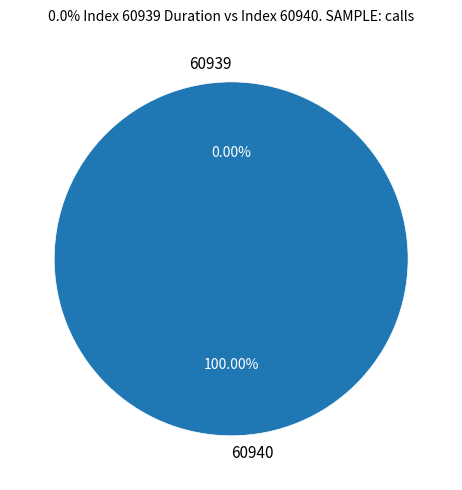

Is it true that 60940 is 92% of the pie?

False